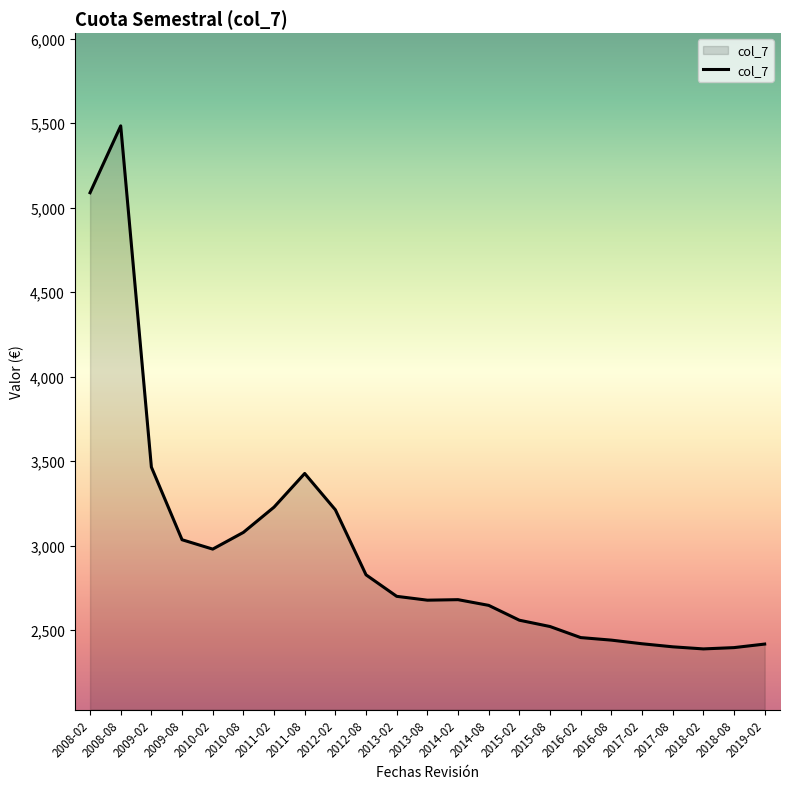

What is the sum of the values at 2014-08 and 2016-02?

5104.3